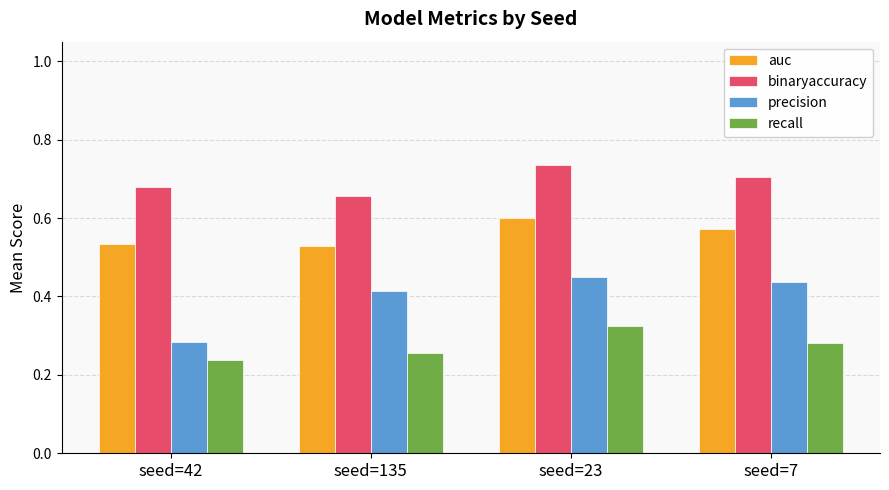

Which series has the largest total across all categories?

binaryaccuracy